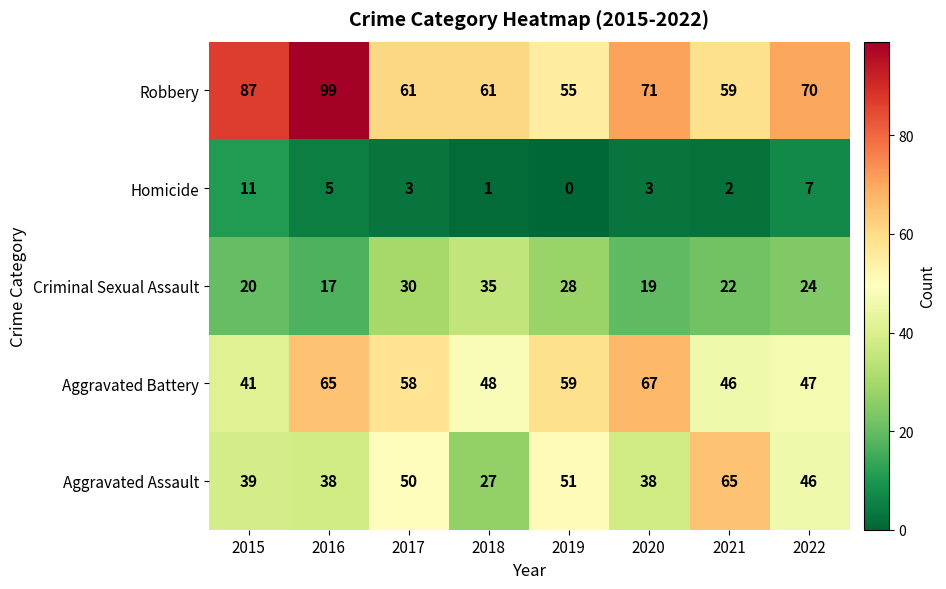

Count the number of data series in this chart.

5